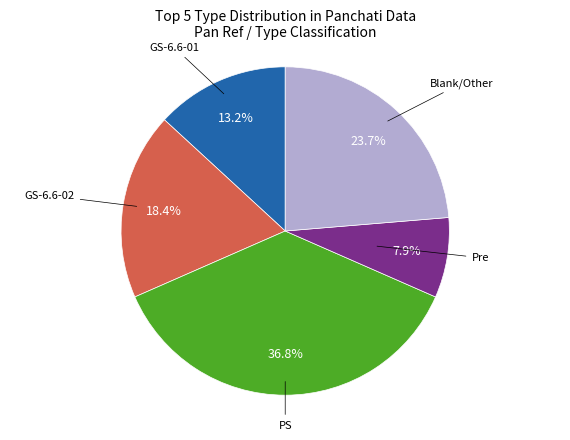

Which slice is the largest?

PS